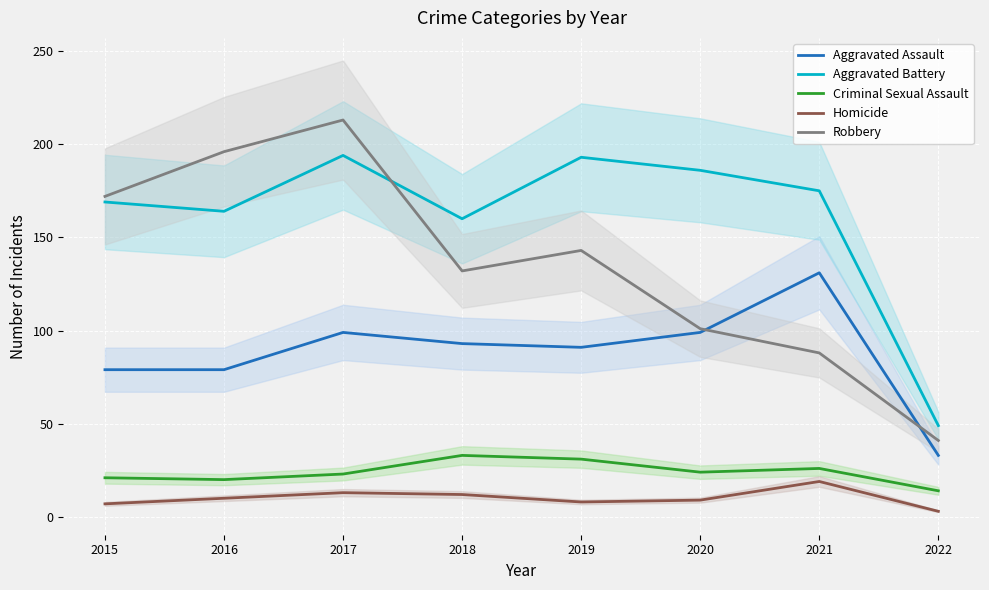

In Criminal Sexual Assault, how many points are lower than both neighbors (excluding endpoints)?

2